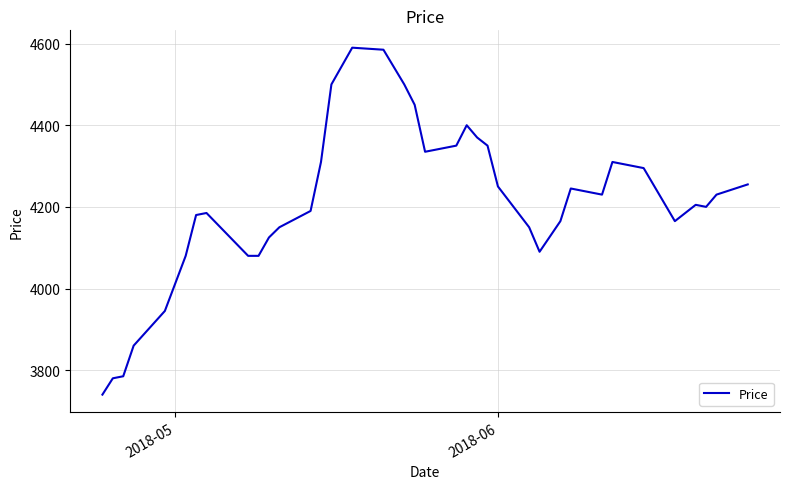

What is the maximum value shown in the chart?

4590